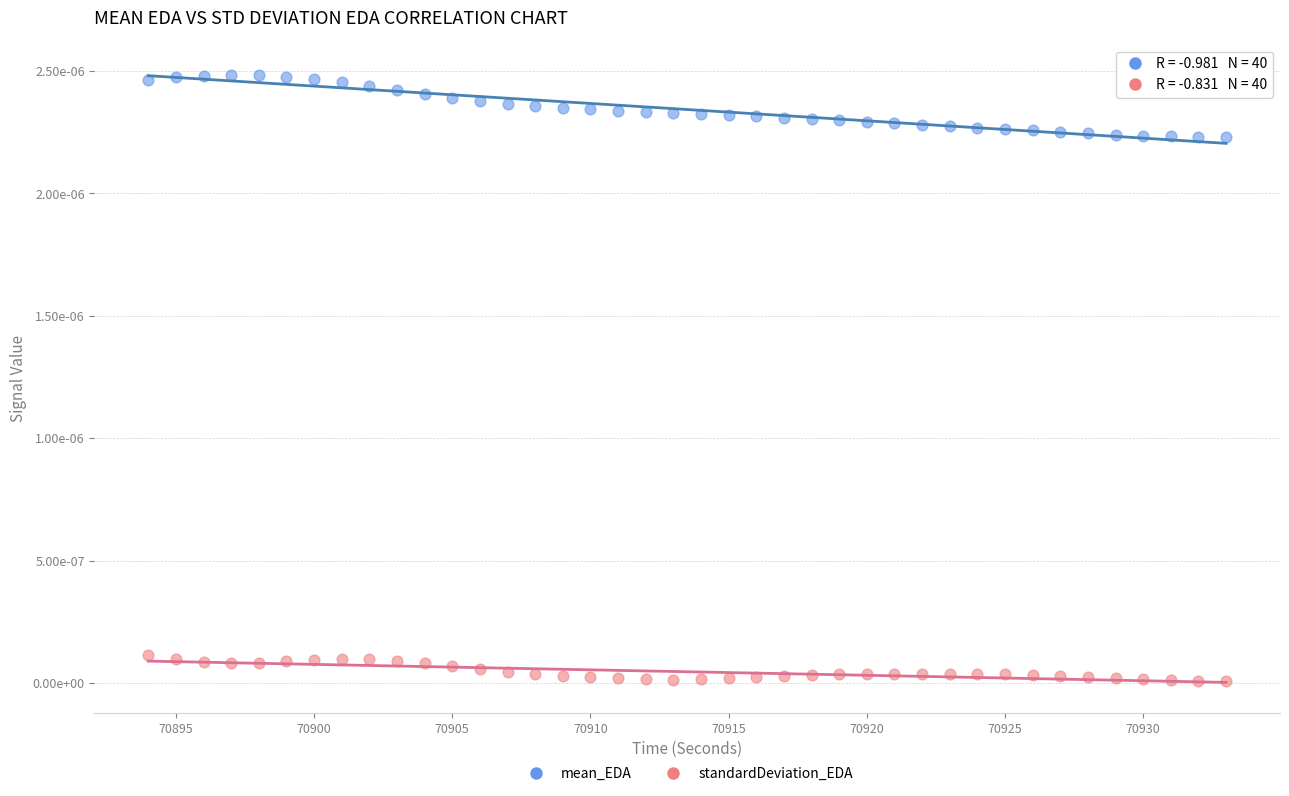

What are all the series names shown in the legend?

mean_EDA, standardDeviation_EDA